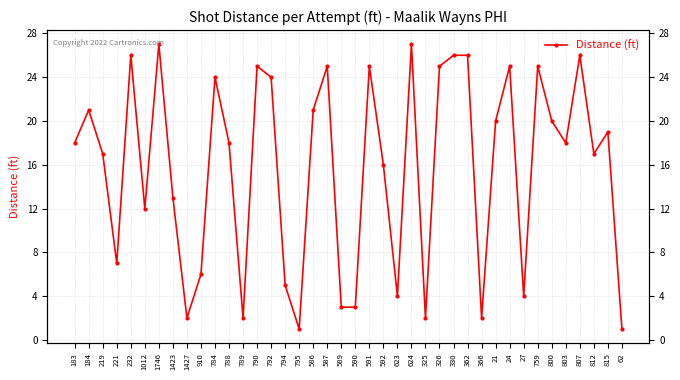

True or false: there are more than 2 points higher than both neighbors.

True